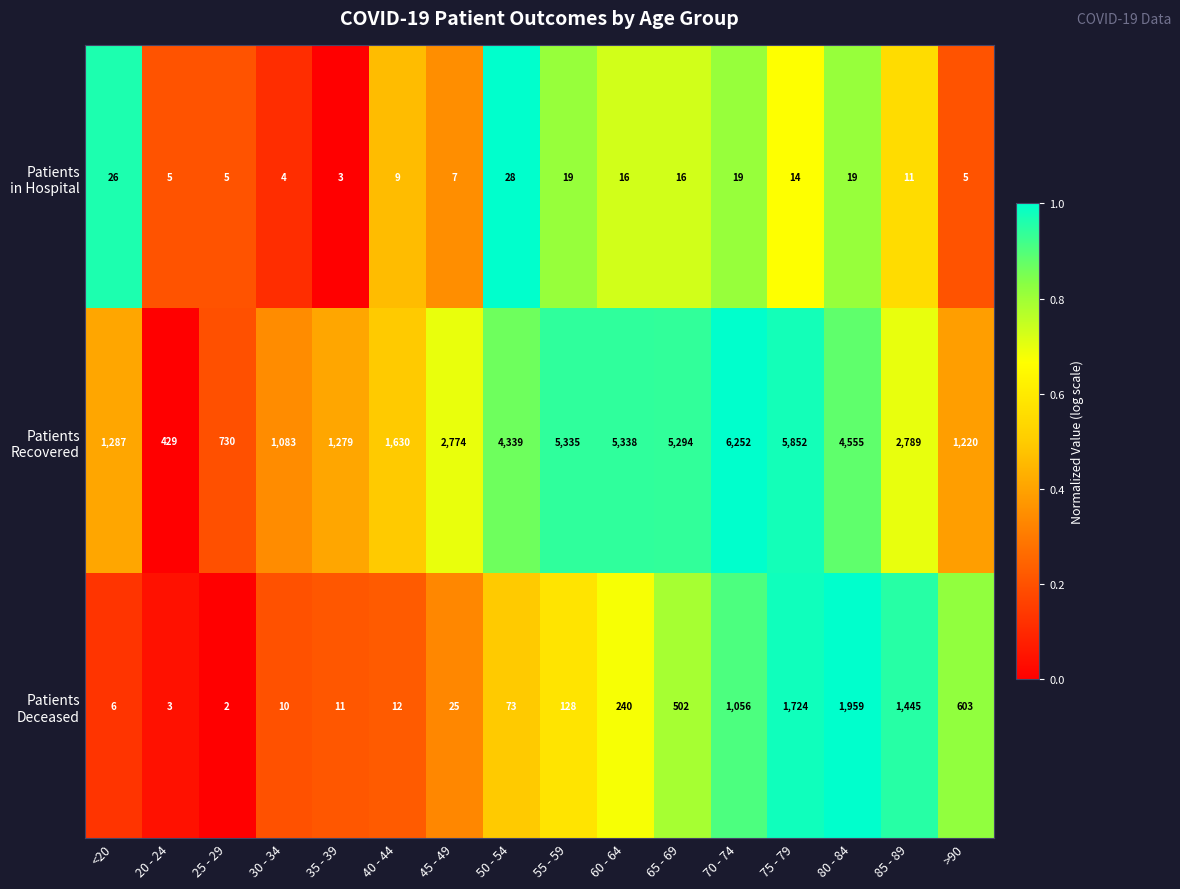

What is the maximum value shown in the chart?

6252